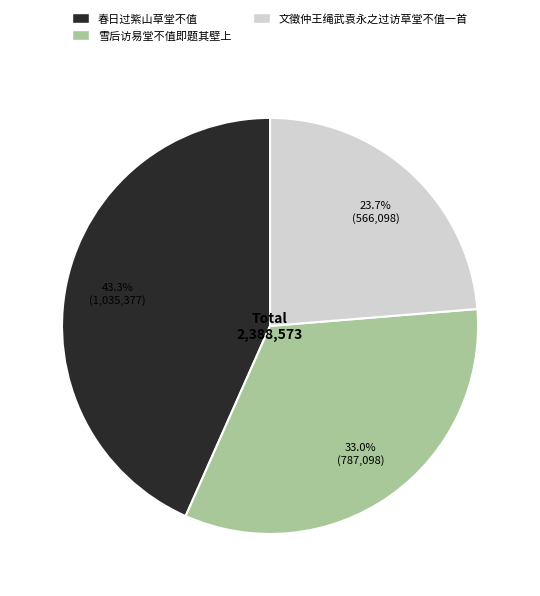

Does any single category account for the majority?

No